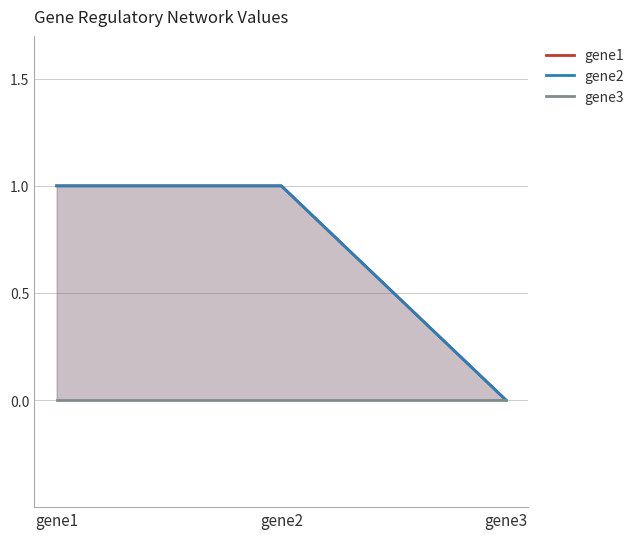

What is the total value across all series at gene2?

2